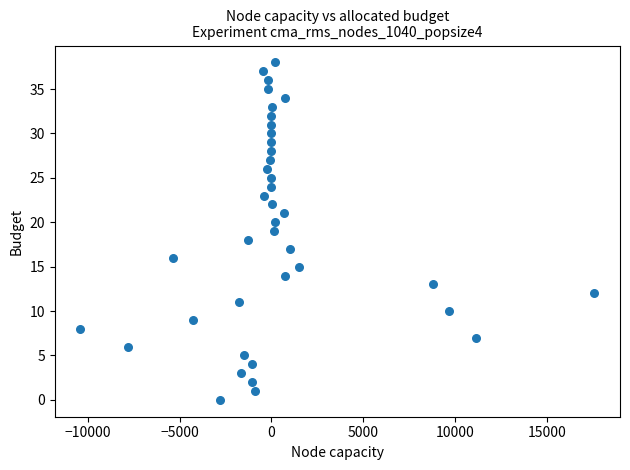

What is the range of Y values (max minus min)?

38